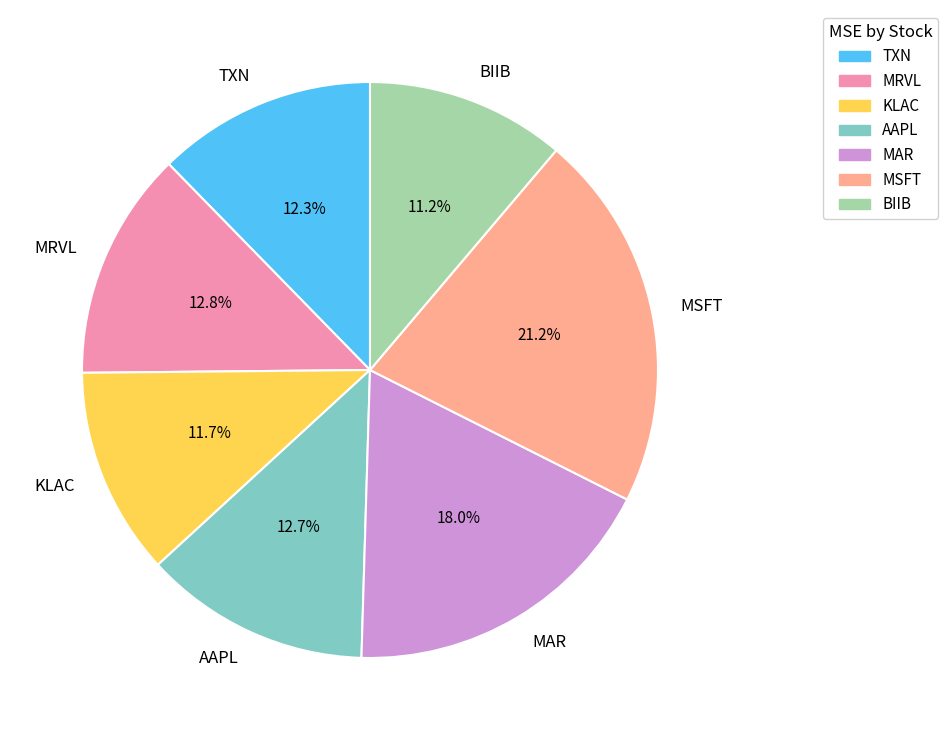

Is there any slice that represents more than half of the pie?

No